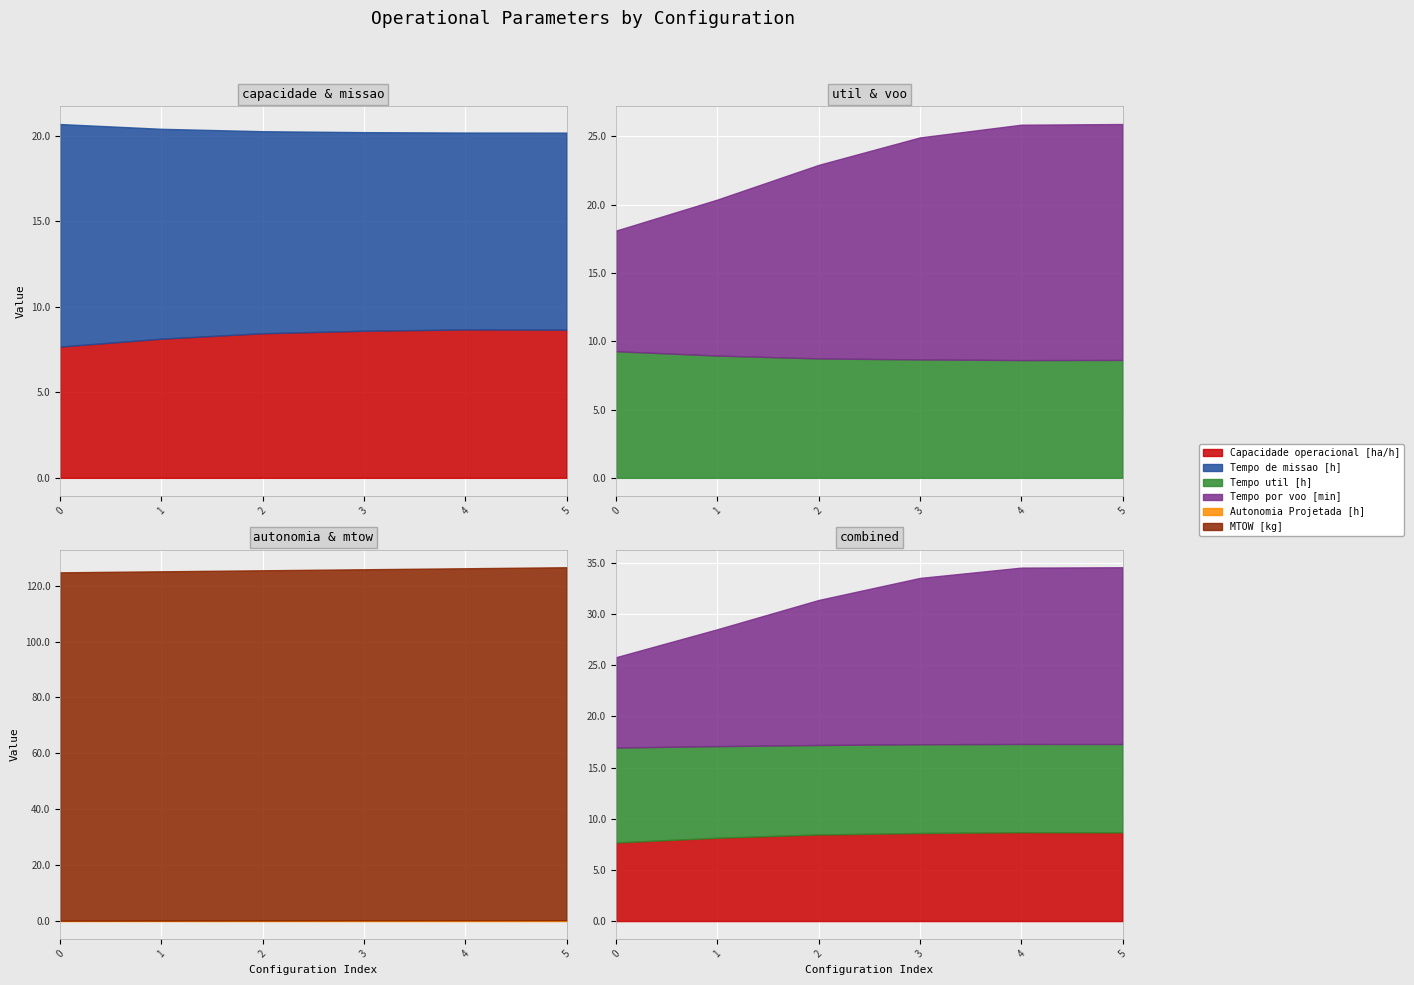

Which series has the largest total across all categories?

MTOW [kg]